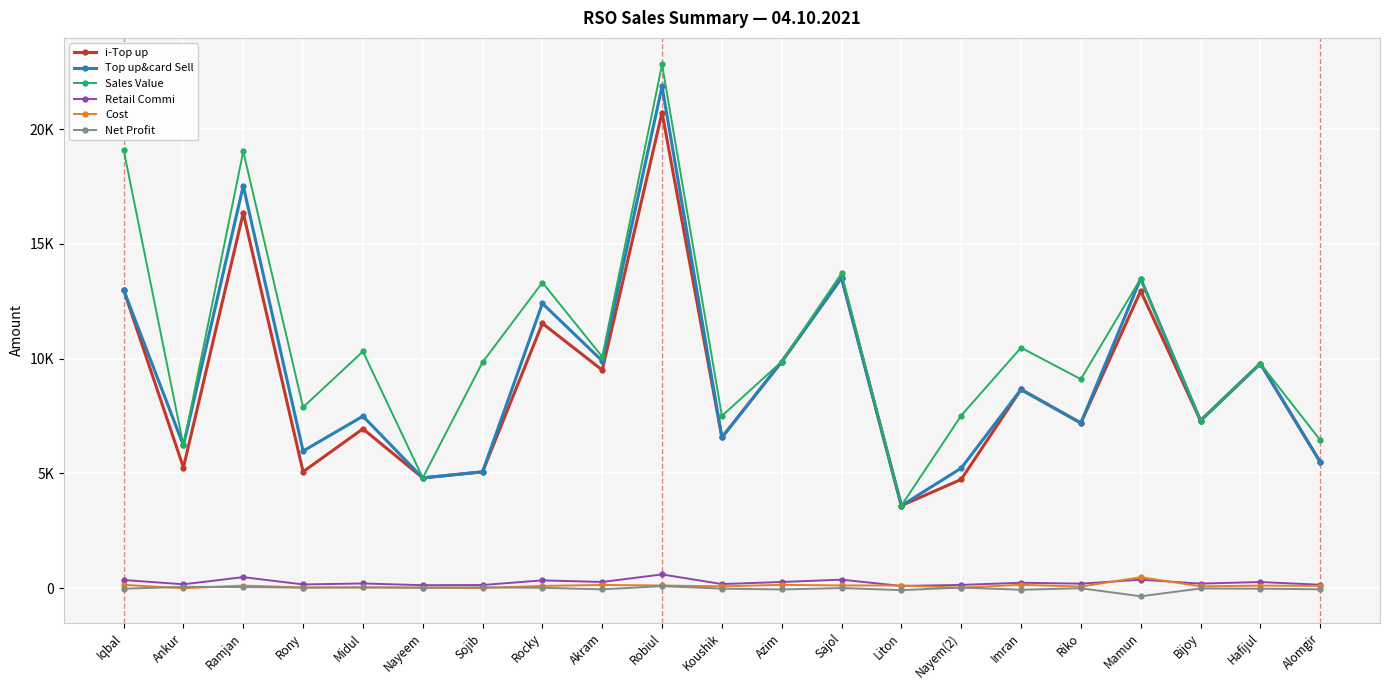

Which category has the highest value in the Net Profit series?

Robiul